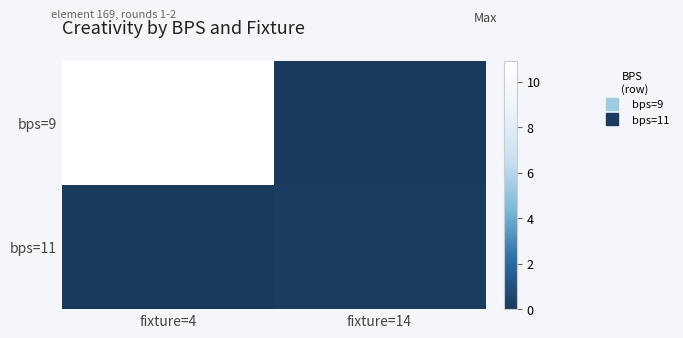

Between fixture=4 and fixture=14, which is larger?

fixture=4